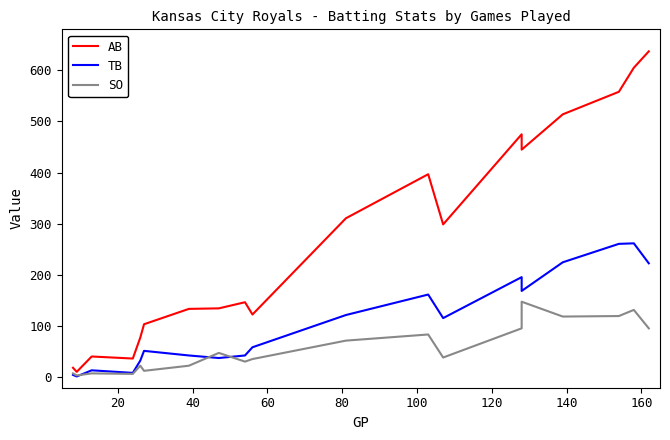

How many intersections are there between SO and TB?

3